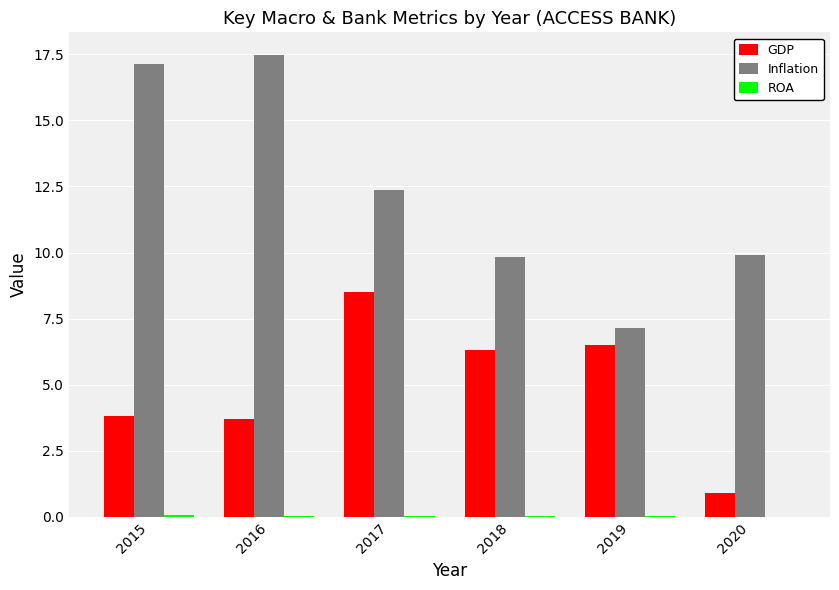

True or false: Inflation has a value of 9.9 at 2020.

True